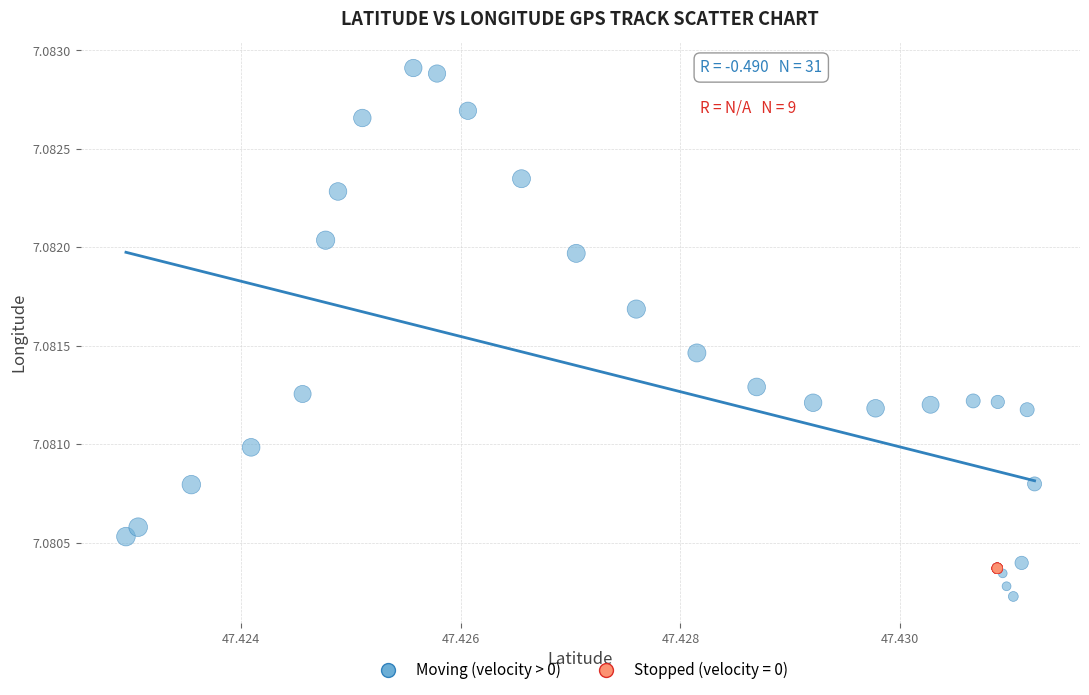

Which series reaches the maximum Y coordinate?

Moving (velocity > 0)